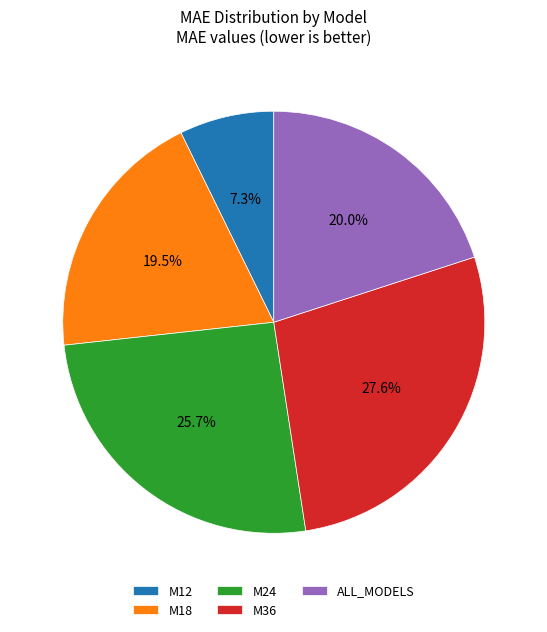

To the nearest percent, what is the difference between the largest and smallest slice percentages?

20%